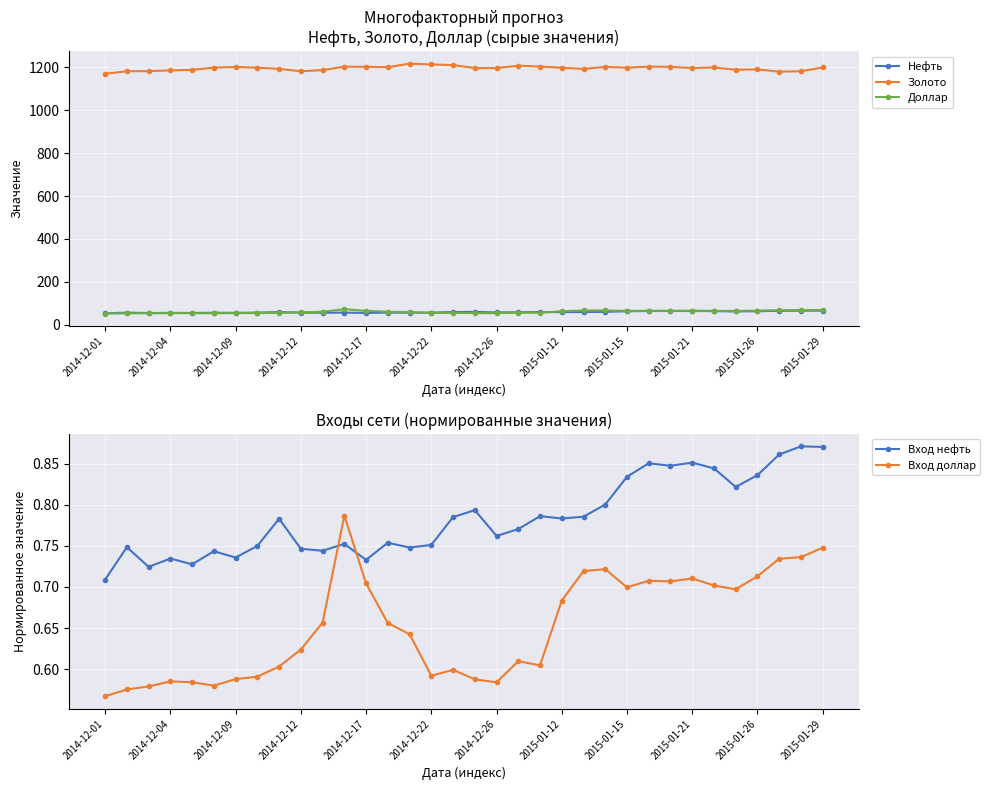

What is the maximum value for Нефть?

65.5